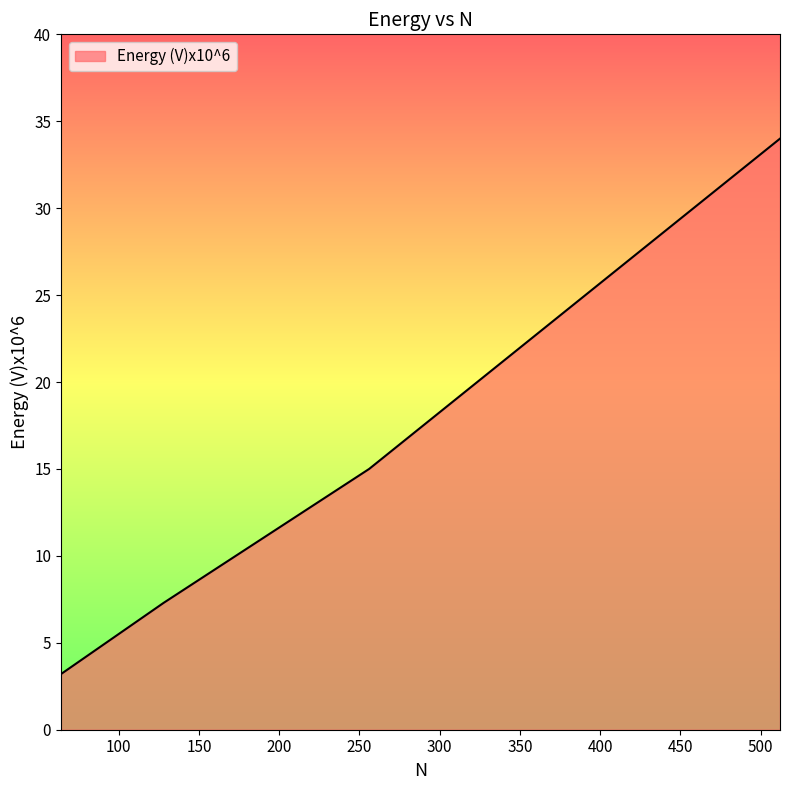

What is the difference between the maximum and minimum values?

30.8